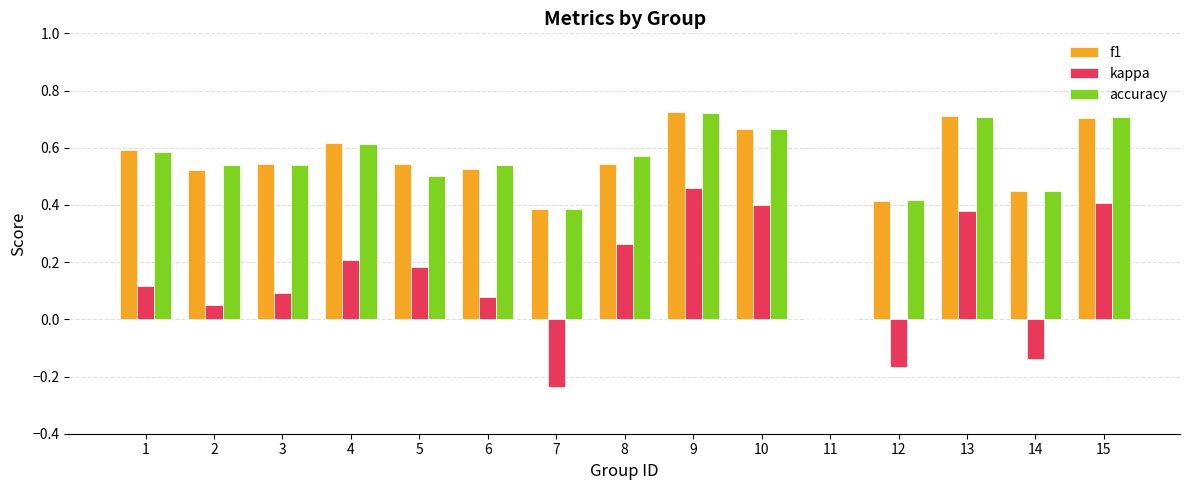

Is the value of kappa at 7 greater than the value of f1 at 10?

No